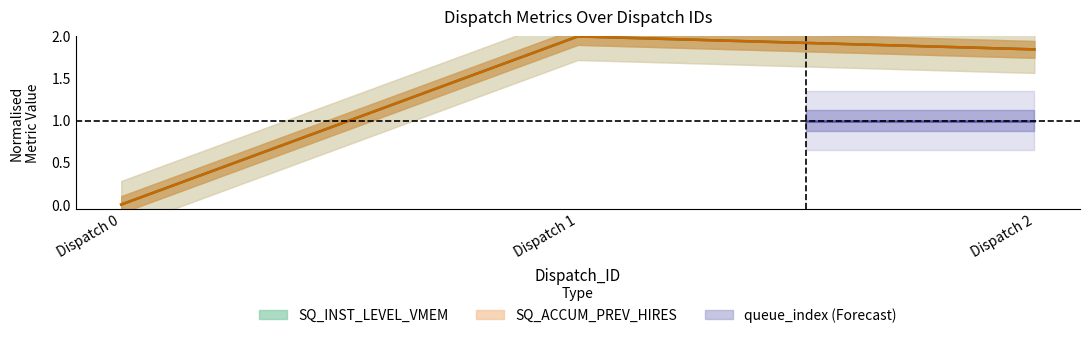

Count the number of categories in the chart.

3